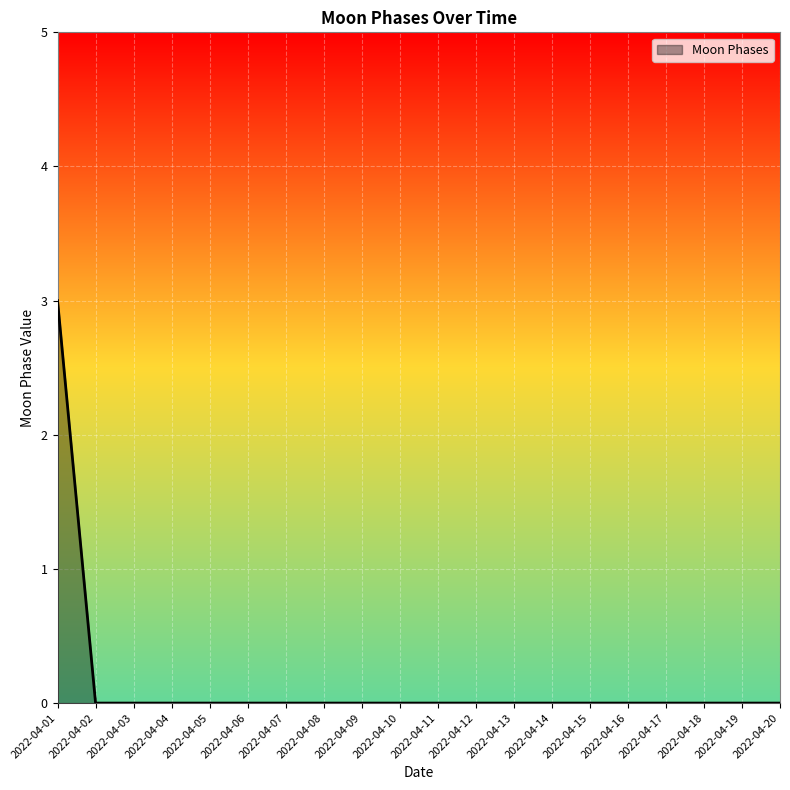

Count the number of data series in this chart.

1